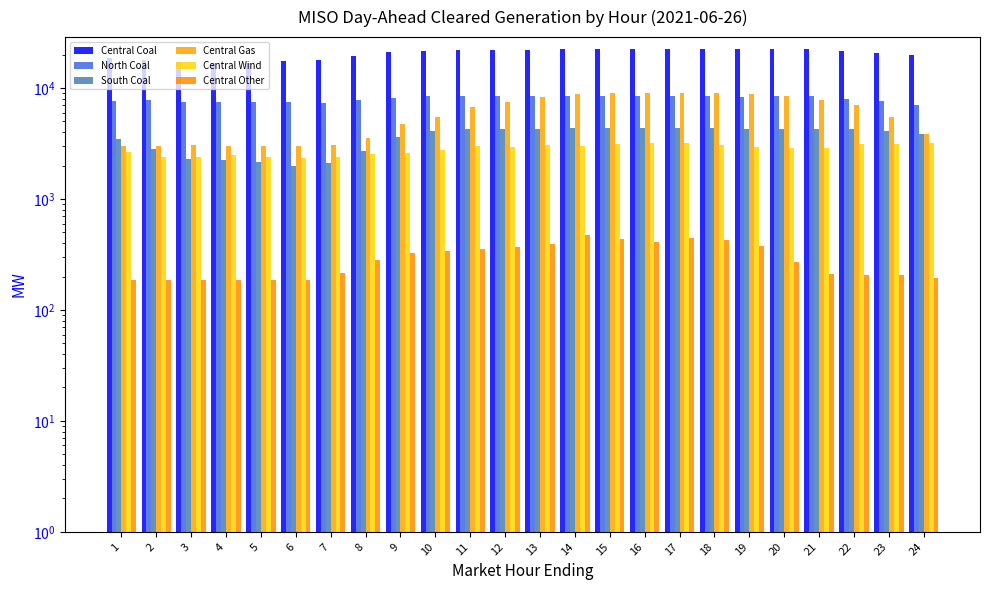

Rank the series by their maximum value, from lowest to highest.

Central Other, Central Wind, South Coal, North Coal, Central Gas, Central Coal